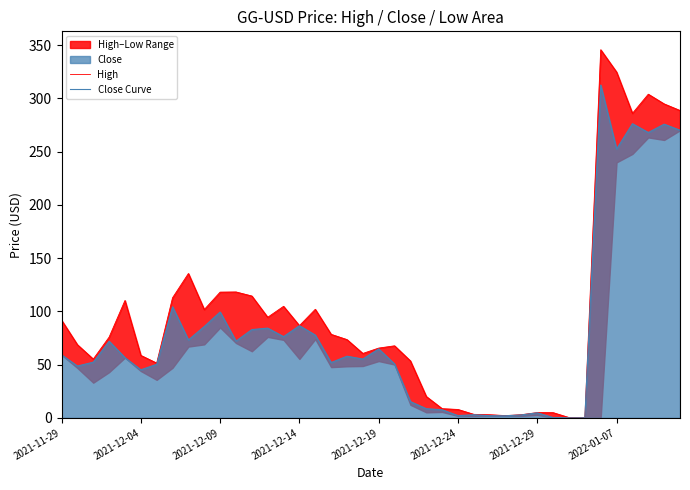

True or false: High and Close Curve cross at least once.

False